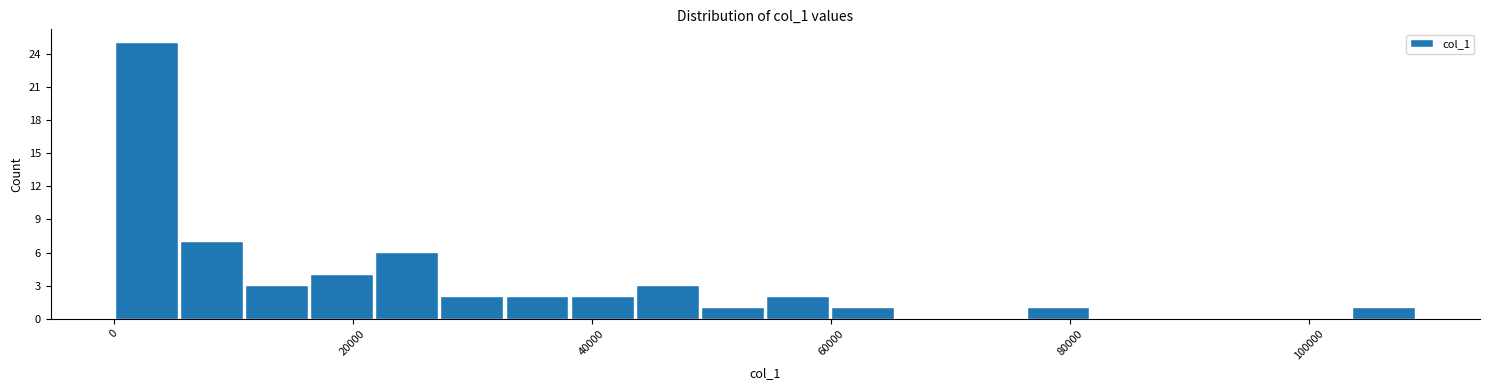

Around what value on the x-axis is the tallest bar? Give the approximate position of its centre, as read against the axis.

2000